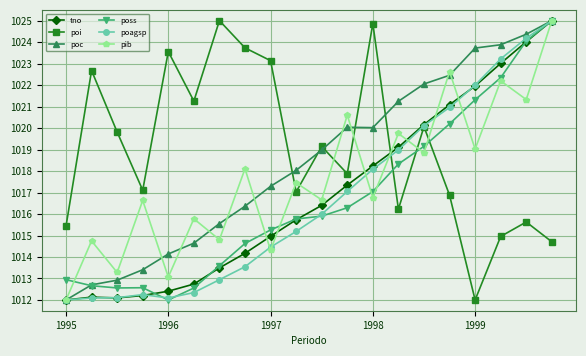

At how many categories does at least one series exceed 1014?

20